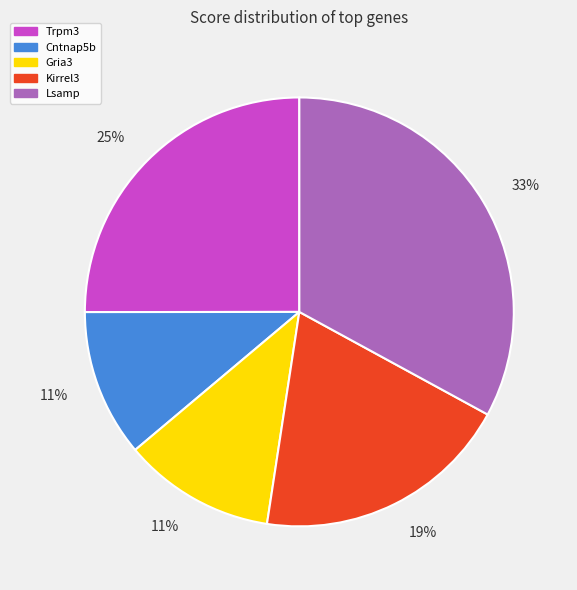

What is the largest slice in the pie chart?

Lsamp